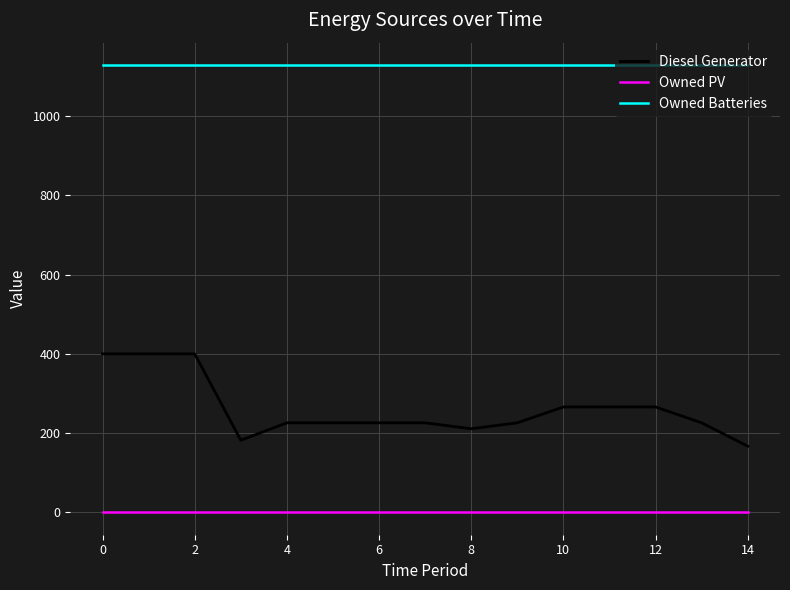

List the series in order of their overall mean, lowest first.

Owned PV, Diesel Generator, Owned Batteries